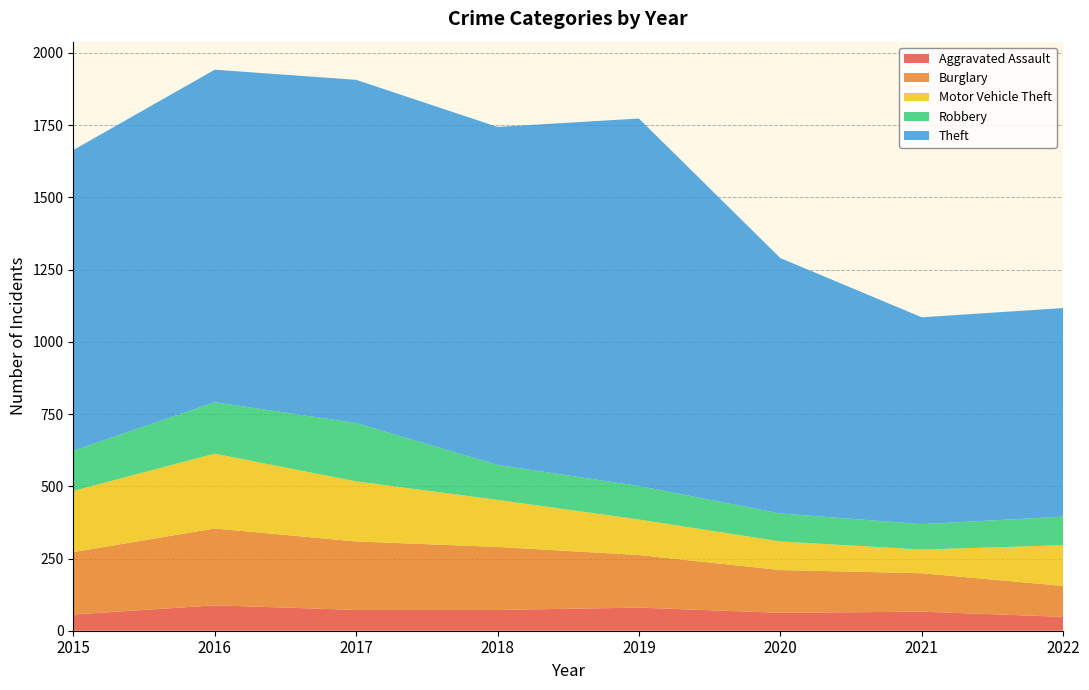

Reading left to right, transcribe all the data shown in this chart.

Aggravated Assault: 2015=56	2016=88	2017=72	2018=72	2019=80	2020=62	2021=66	2022=48
Burglary: 2015=216	2016=266	2017=237	2018=218	2019=182	2020=148	2021=133	2022=107
Motor Vehicle Theft: 2015=212	2016=259	2017=208	2018=163	2019=123	2020=99	2021=82	2022=141
Robbery: 2015=139	2016=178	2017=202	2018=121	2019=116	2020=97	2021=88	2022=99
Theft: 2015=1041	2016=1151	2017=1188	2018=1170	2019=1272	2020=884	2021=716	2022=722